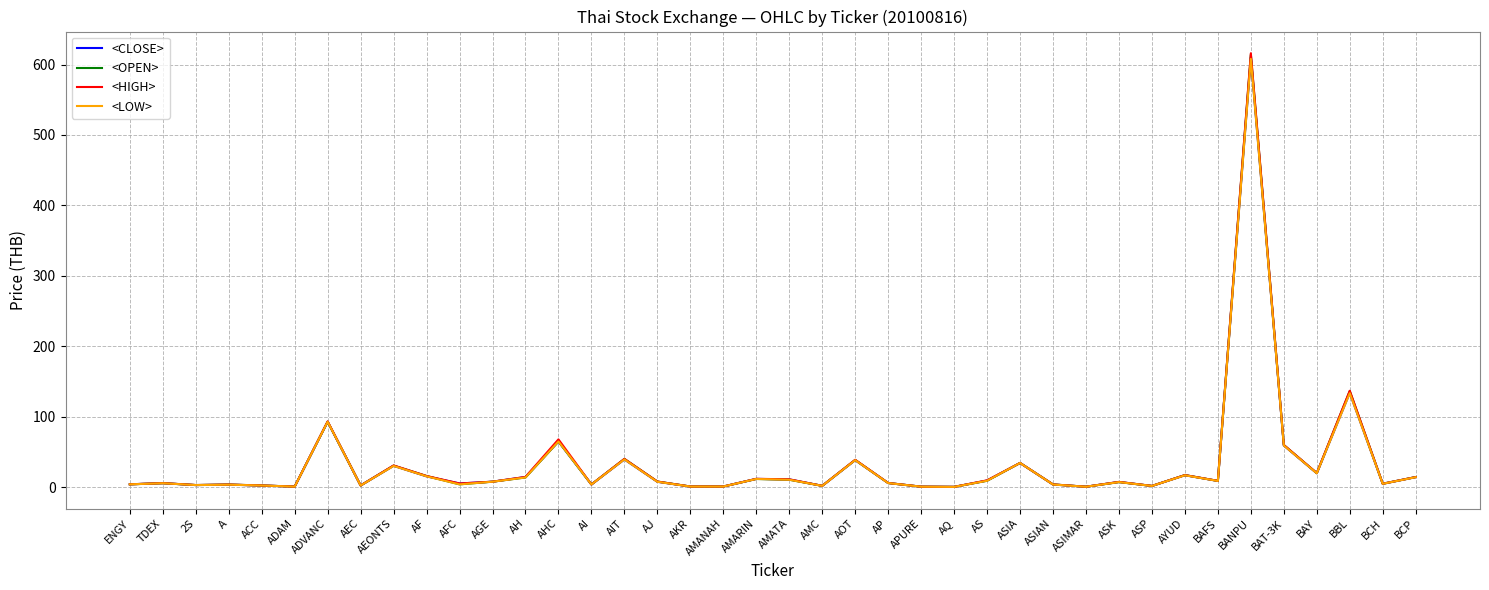

What is the difference between the maximum and second lowest values in the <CLOSE> series?

609.2